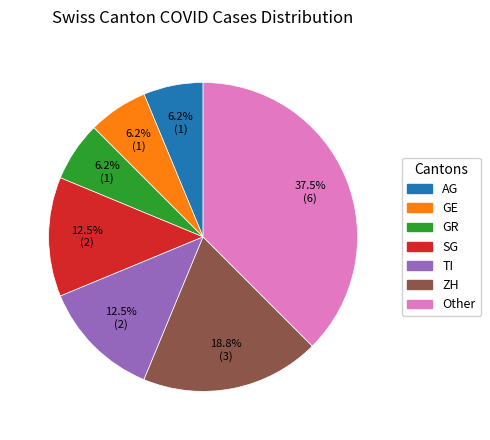

Is there any slice that represents more than half of the pie?

No